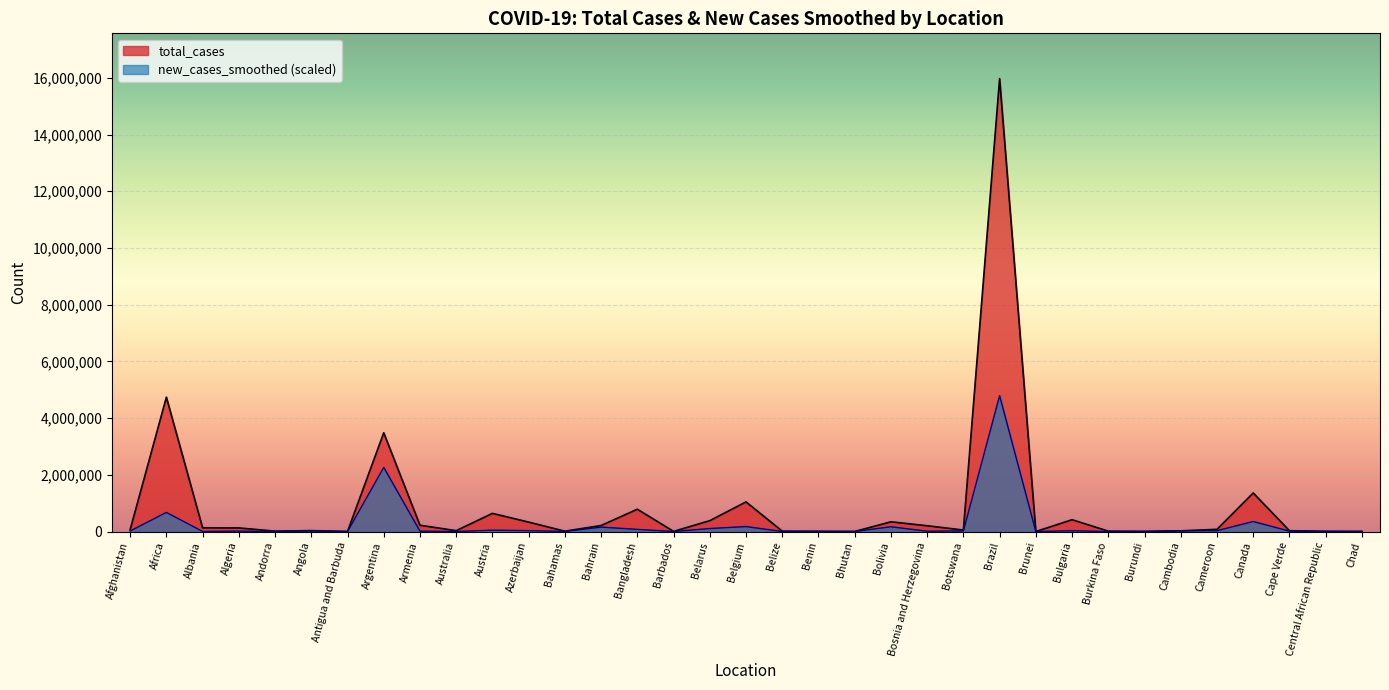

What position from the left is Belgium?

18